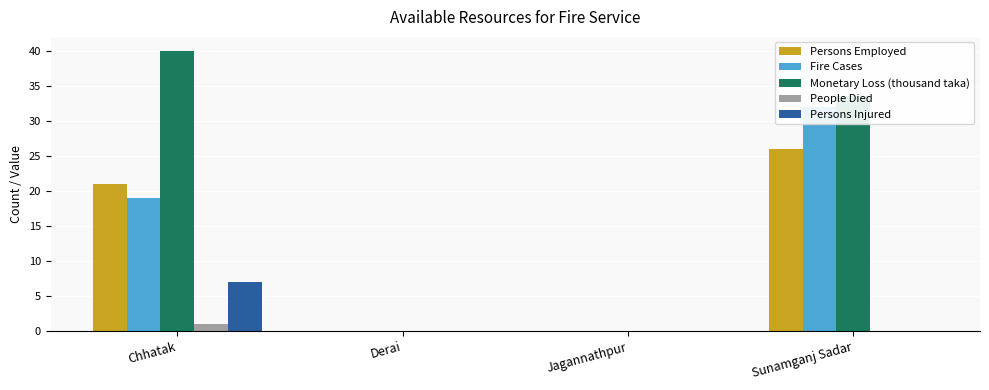

Which label corresponds to the largest value in the chart?

Chhatak